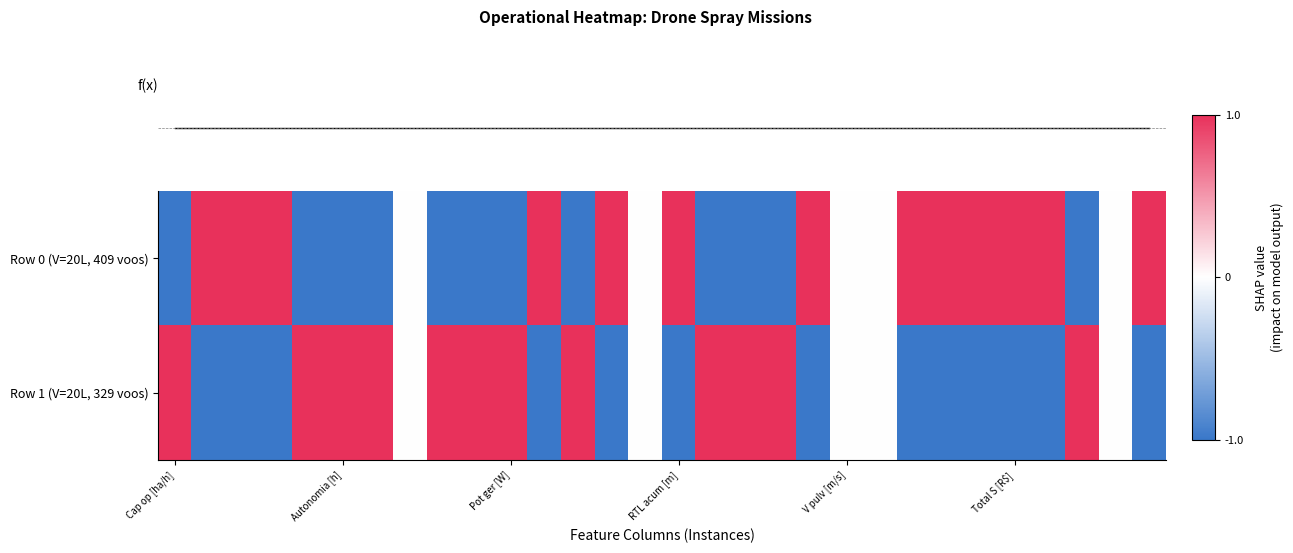

How many values in the Row 0 (V=20L, 409 voos) series exceed 0?

13